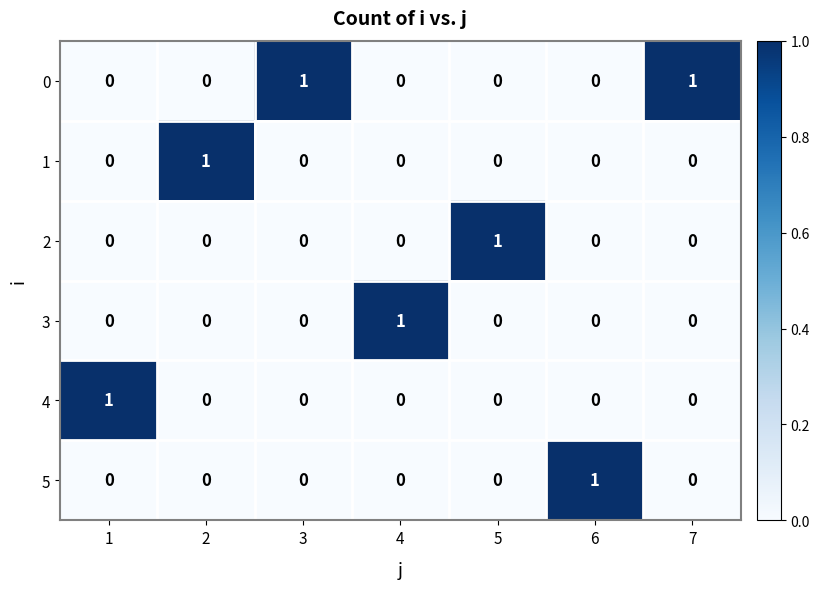

The 1 series shows 1 at 4. True or false?

False